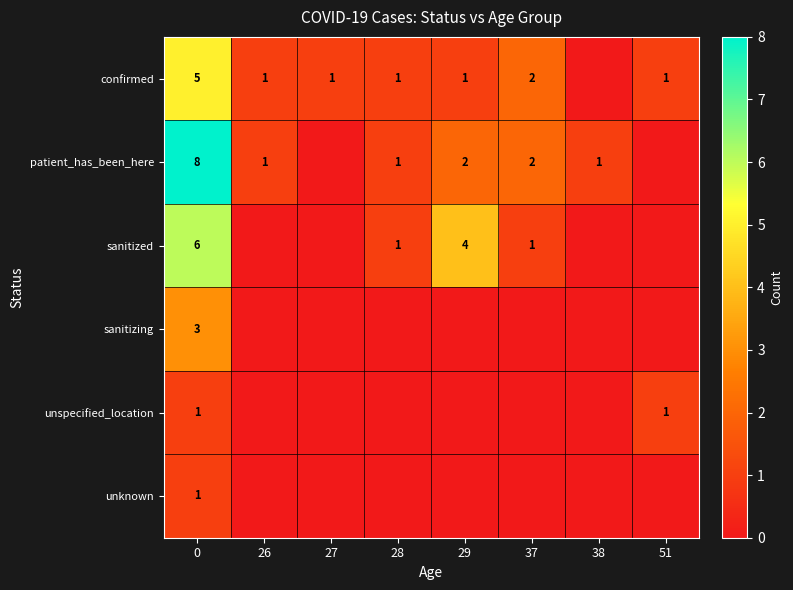

What is the total value across all series at 0?

24